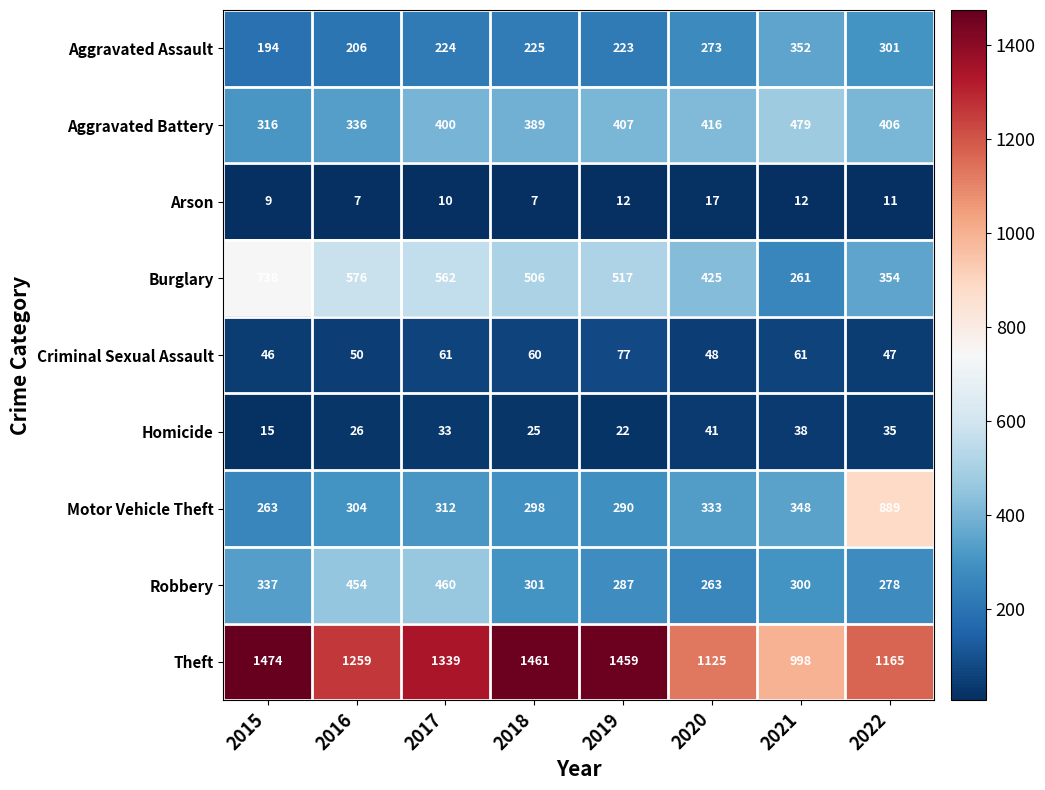

What is the spread (max minus min) of values at 2018?

1454